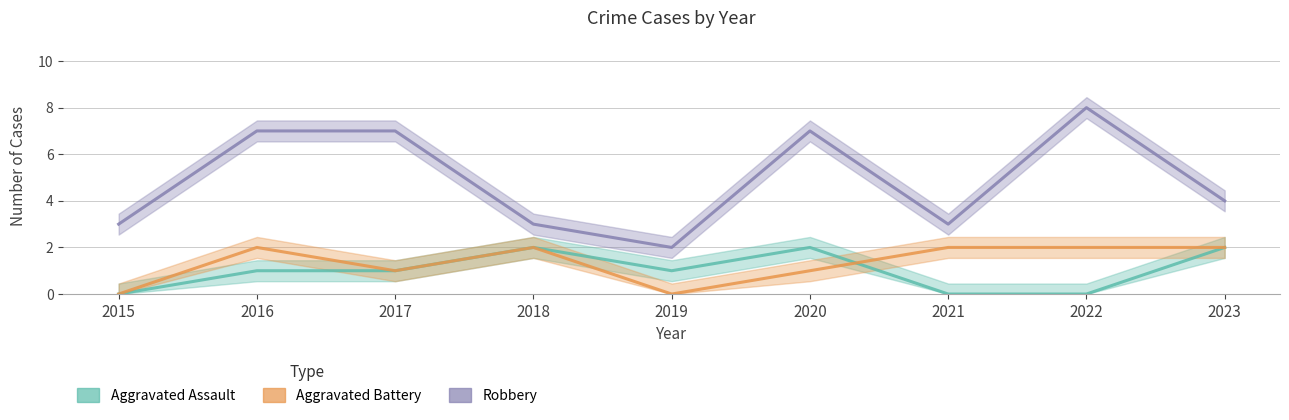

Where does the Aggravated Assault series first go above 1?

2018